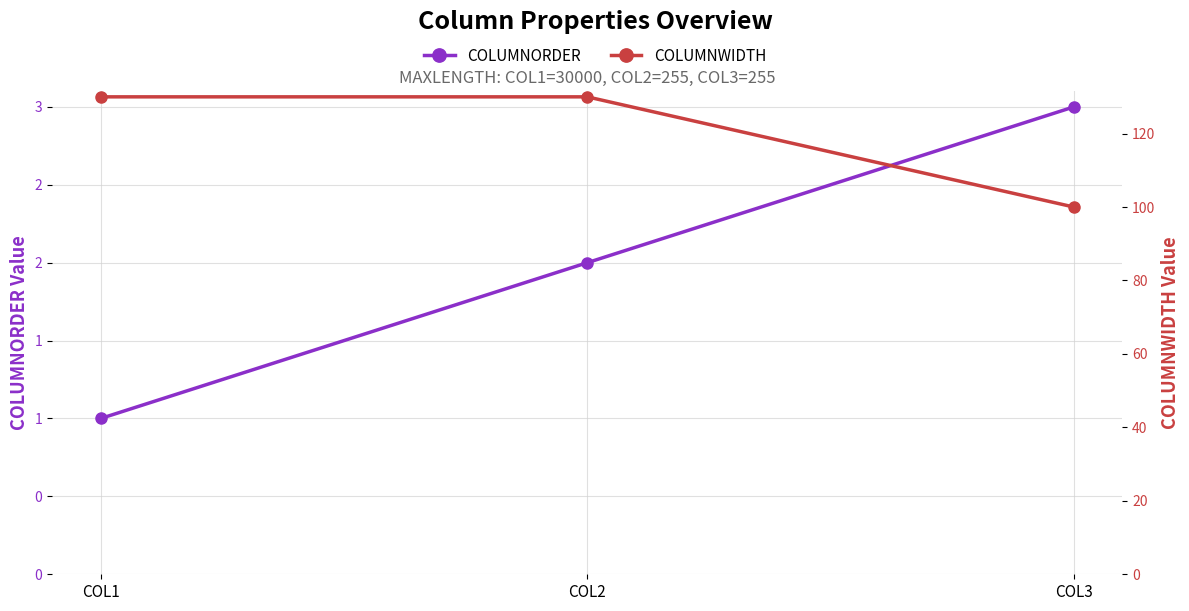

What value does the COLUMNORDER series have at COL3?

3